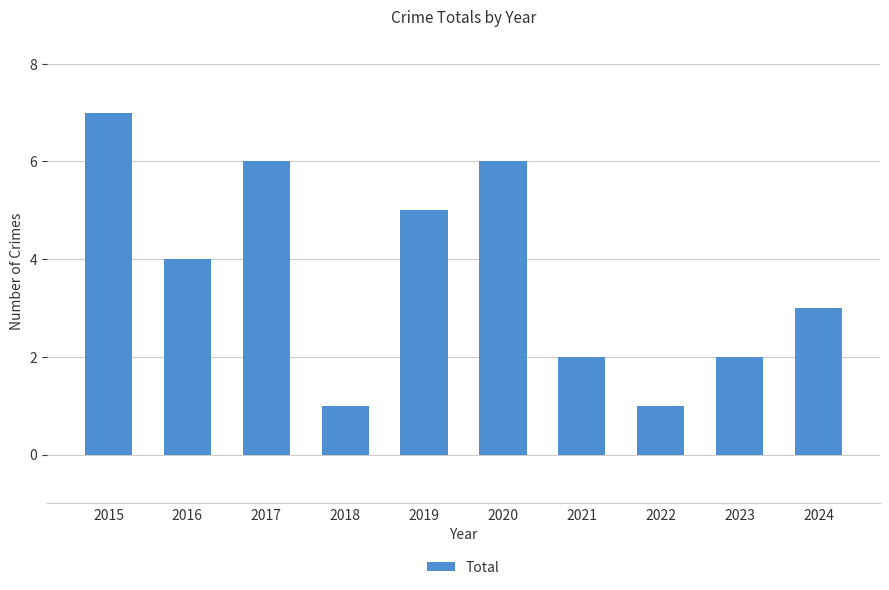

At which label is the value closest to 4?

2016